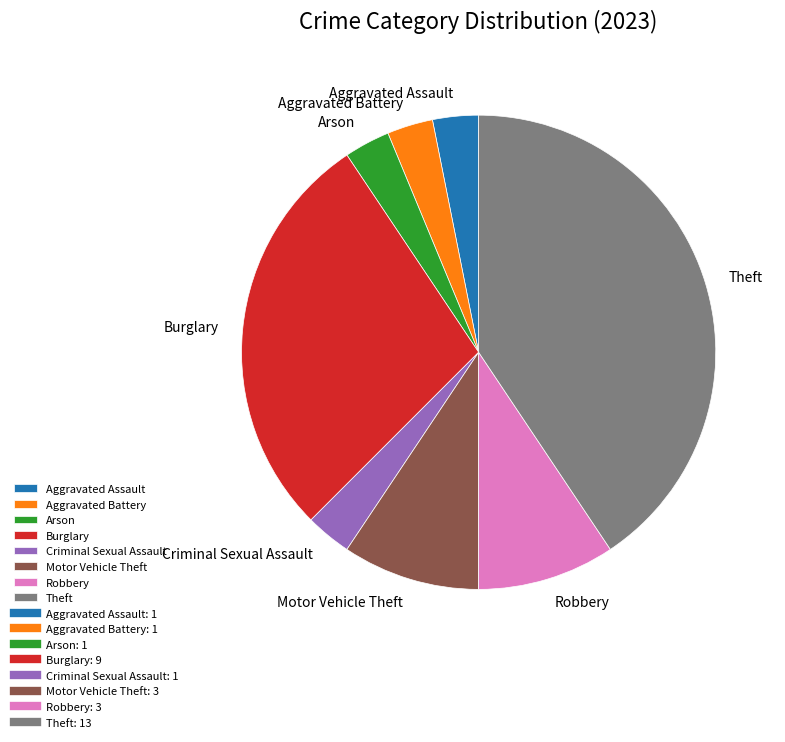

Is it true that Criminal Sexual Assault is 3% of the pie?

True